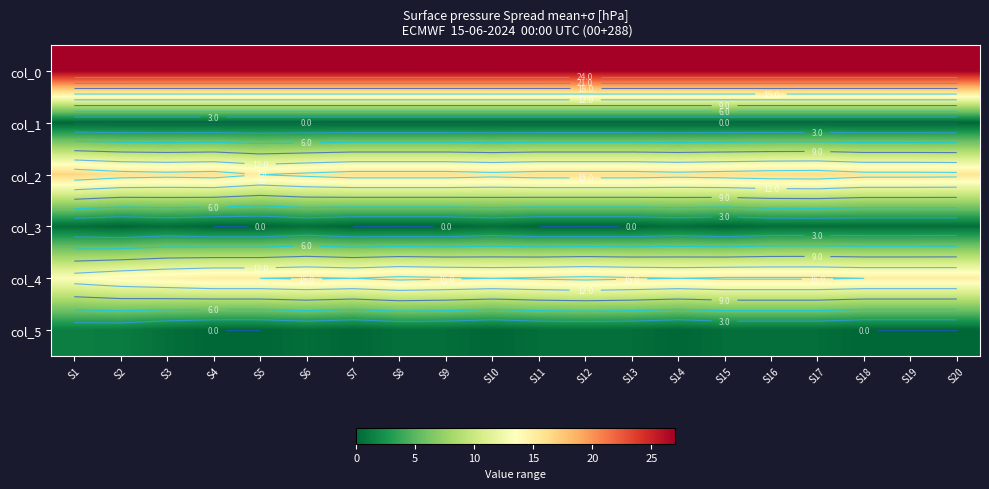

Is the value of col_2 at S11 greater than the value of col_4 at S2?

Yes